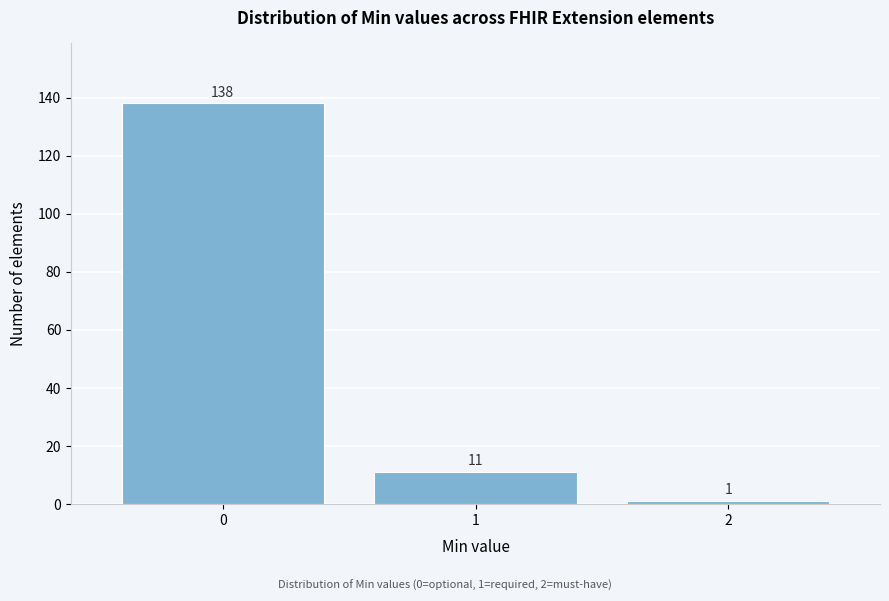

Over which range of the x-axis is the bar tallest?

-0.5 to 0.5